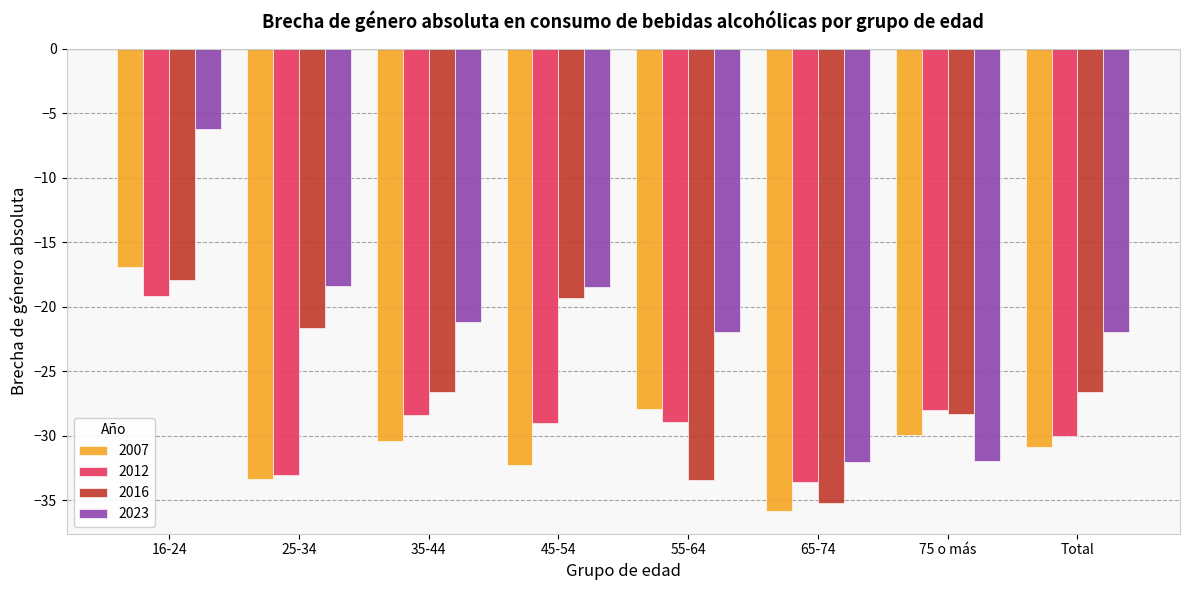

What is the sum of all 2007 values?

-237.4